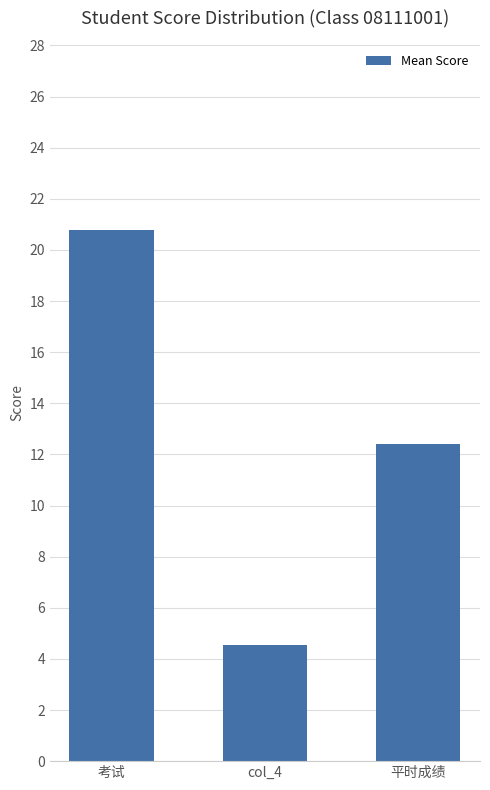

Are the bars grouped side by side (vs. stacked)?

No